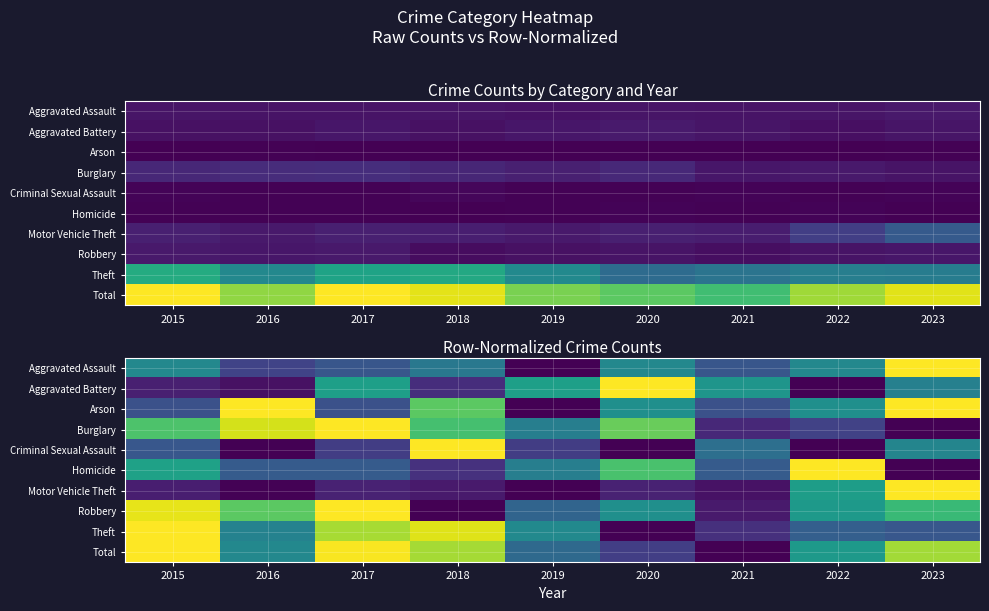

What is the total value across all series at 2022?

4.1